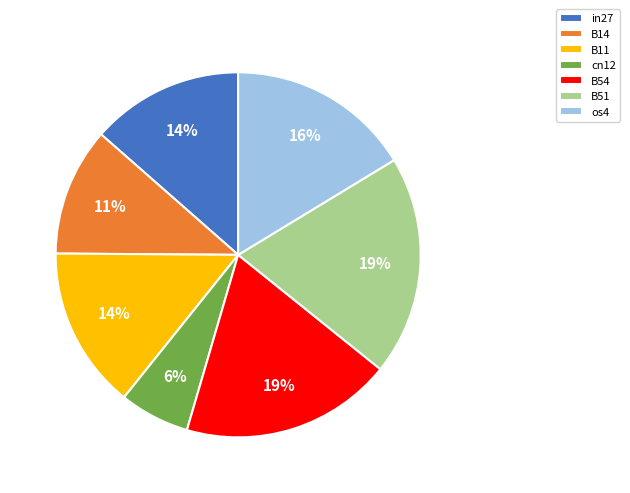

To the nearest percent, what is the average slice percentage?

14%